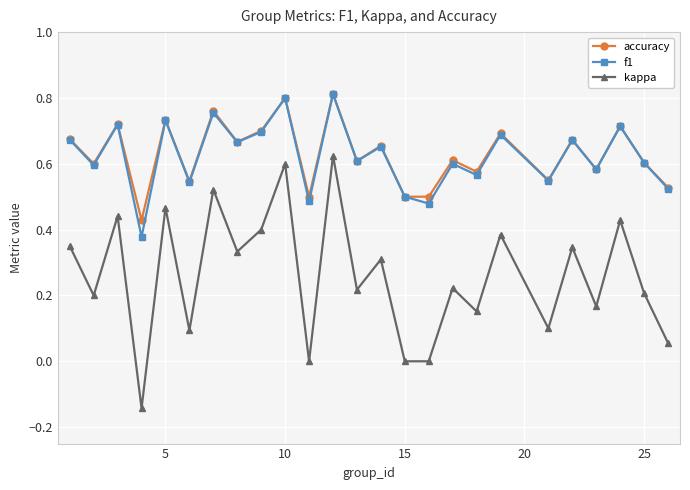

Count the number of data series in this chart.

3